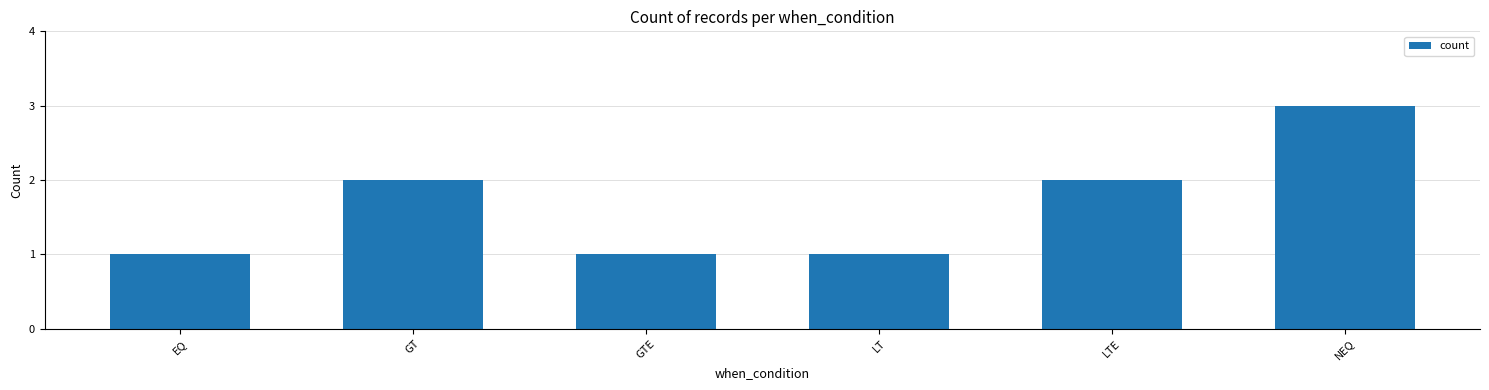

What is the change in value from GT to NEQ?

+1